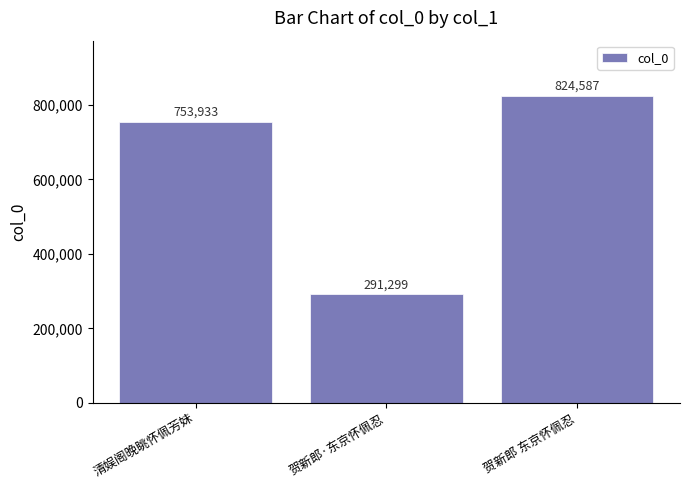

What is the maximum value shown in the chart?

824587